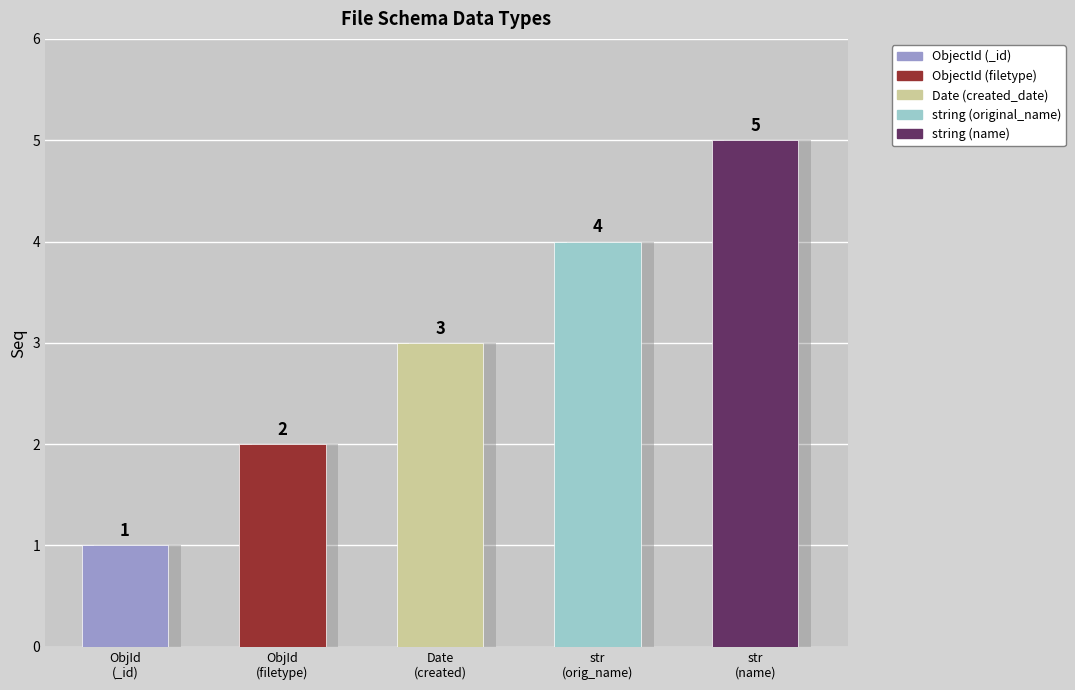

At which label does the data first exceed 3?

string